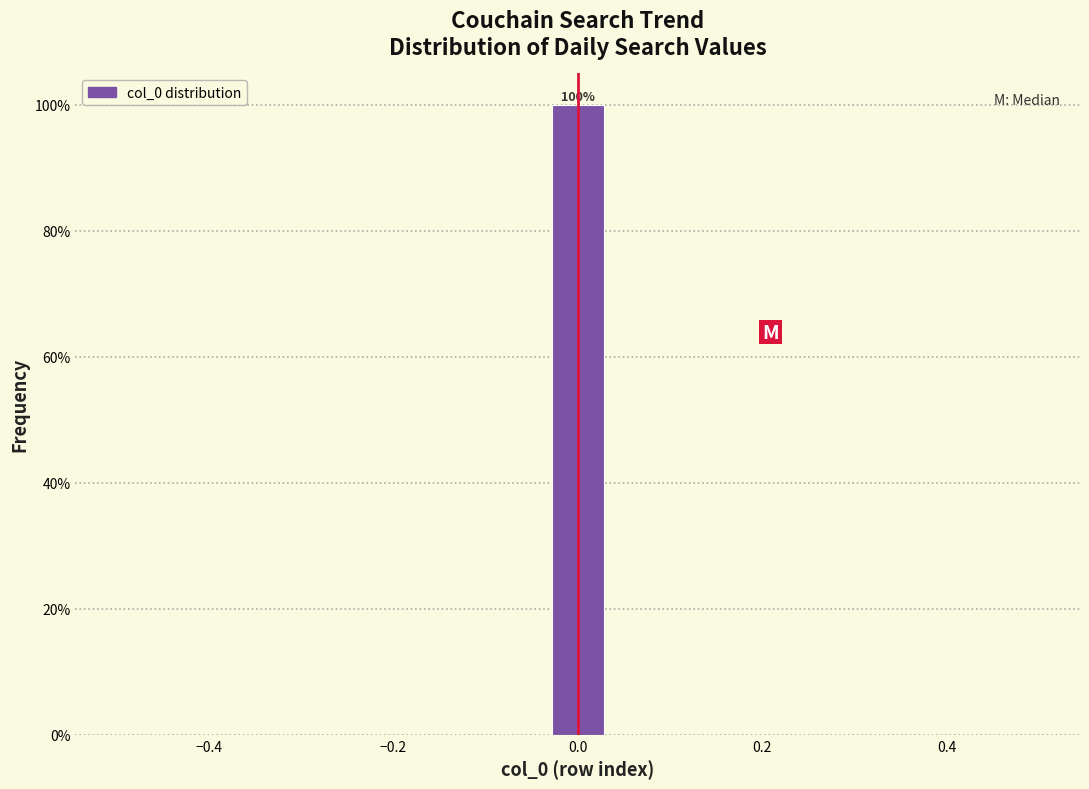

Read against the x-axis, roughly where is the centre of the tallest bar?

0.00